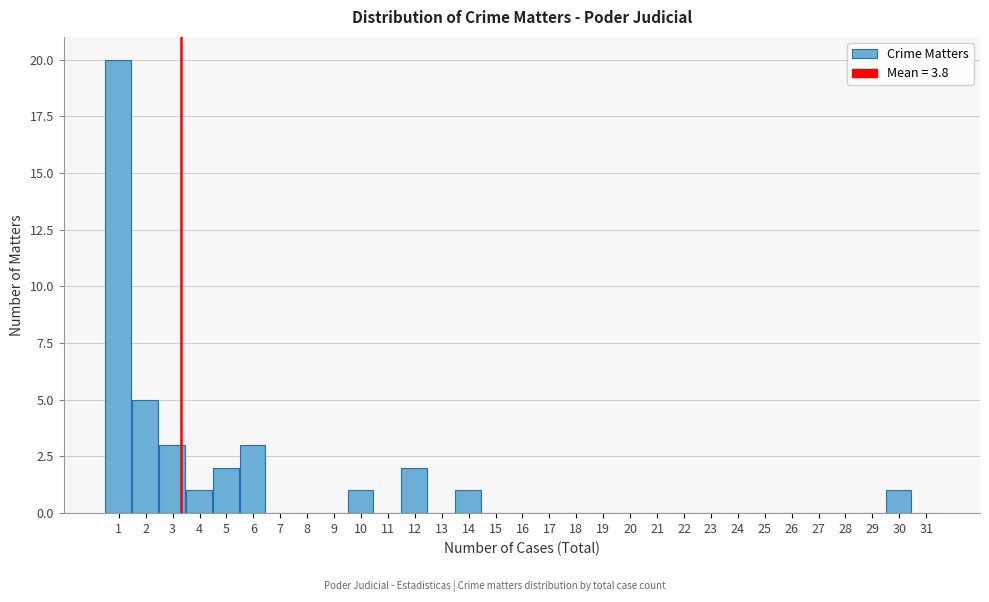

The value at 28 is -10. True or false?

False